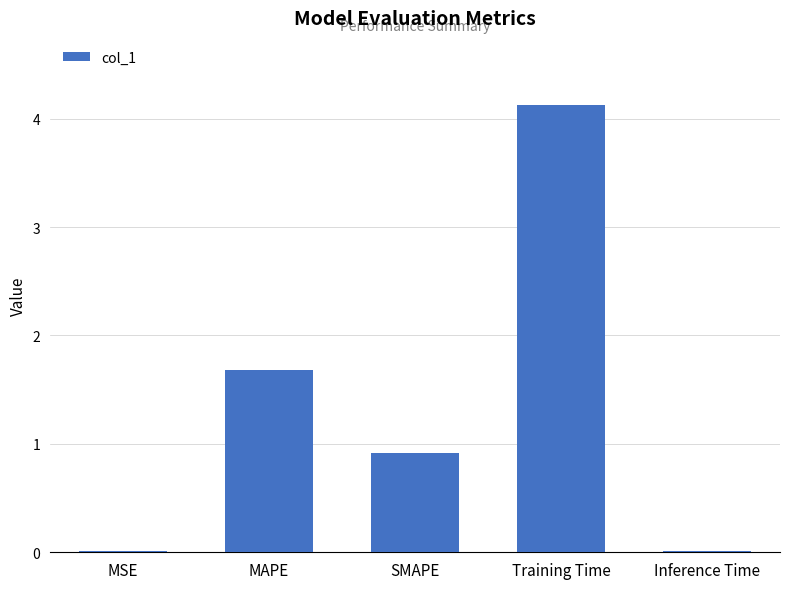

Count the number of categories in the chart.

5